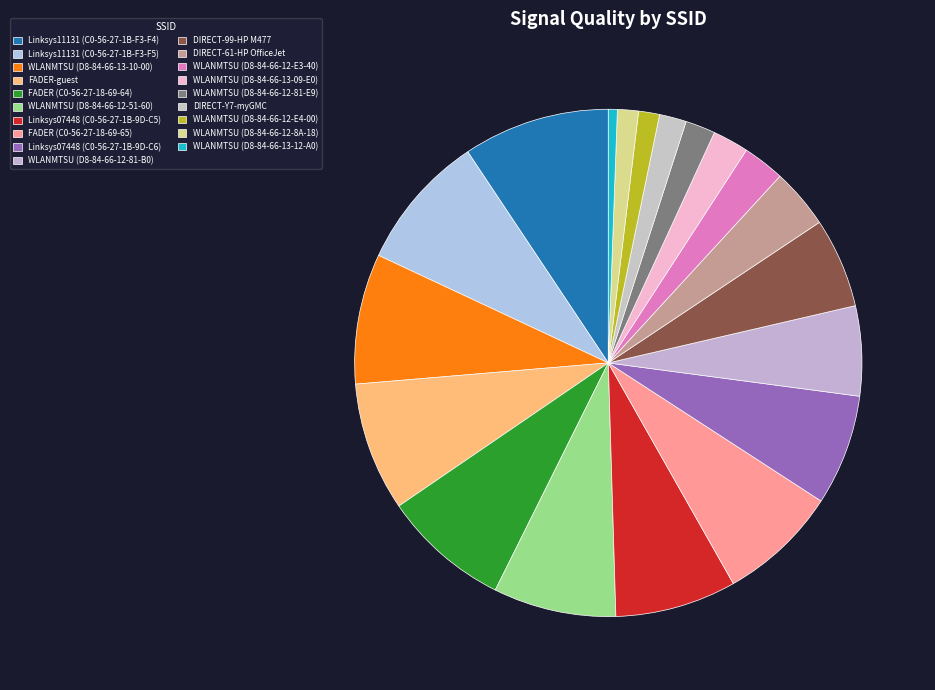

How many slices are in this pie chart?

19